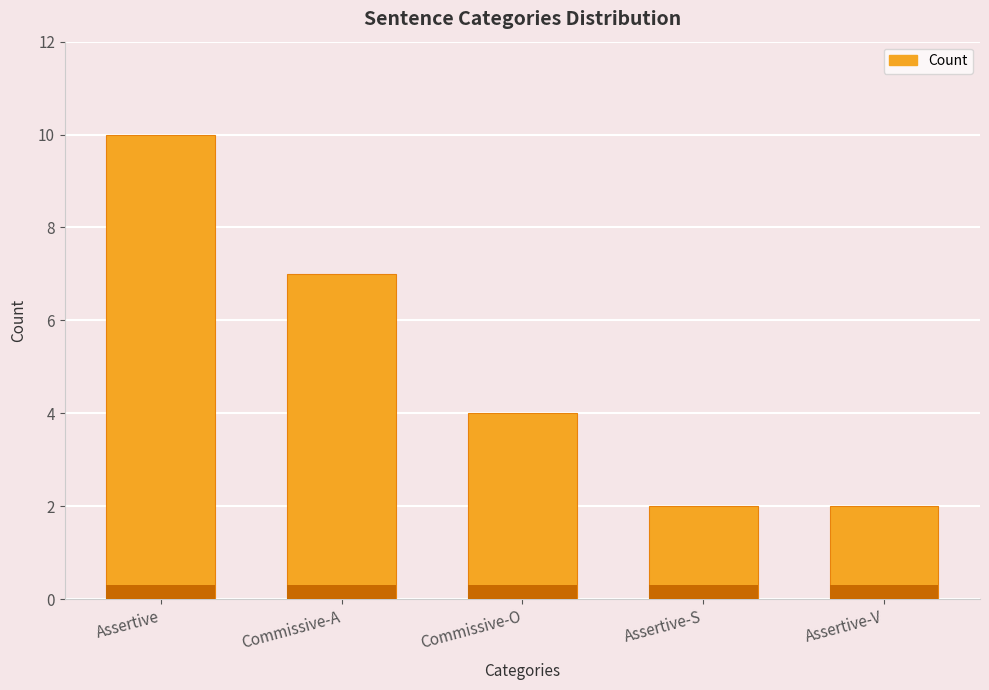

Reading right to left, list all the values displayed in this chart.

Assertive-V=2	Assertive-S=2	Commissive-O=4	Commissive-A=7	Assertive=10